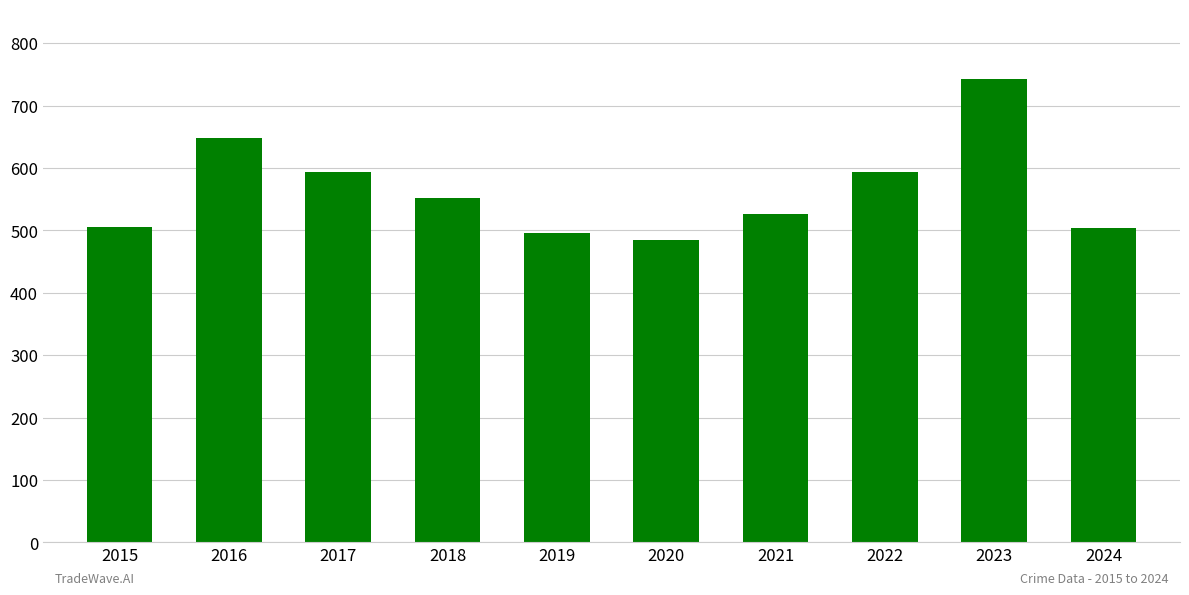

What is the difference between the values at 2021 and 2020?

42